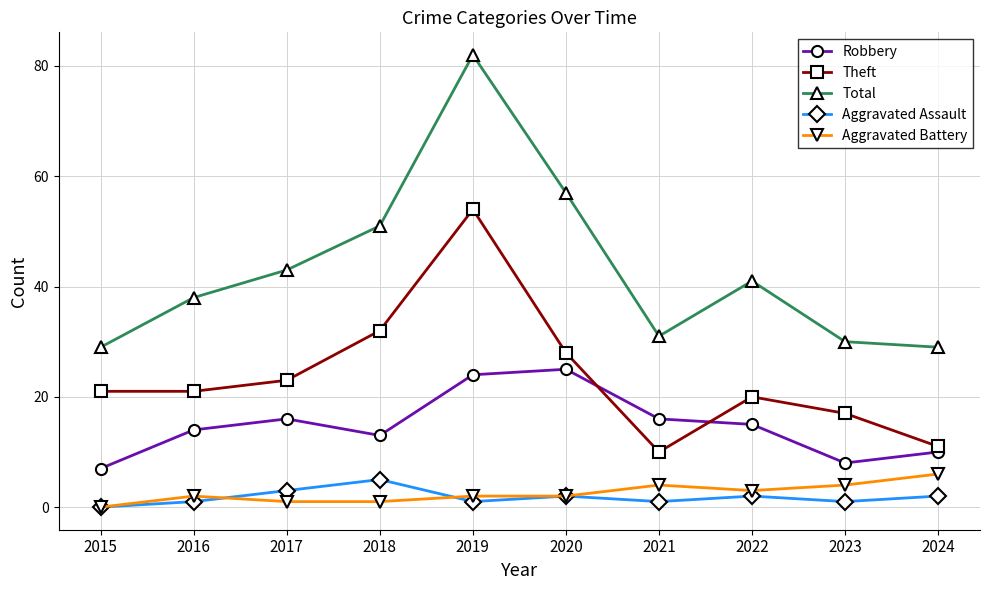

What are all the series names shown in the legend?

Robbery, Theft, Total, Aggravated Assault, Aggravated Battery